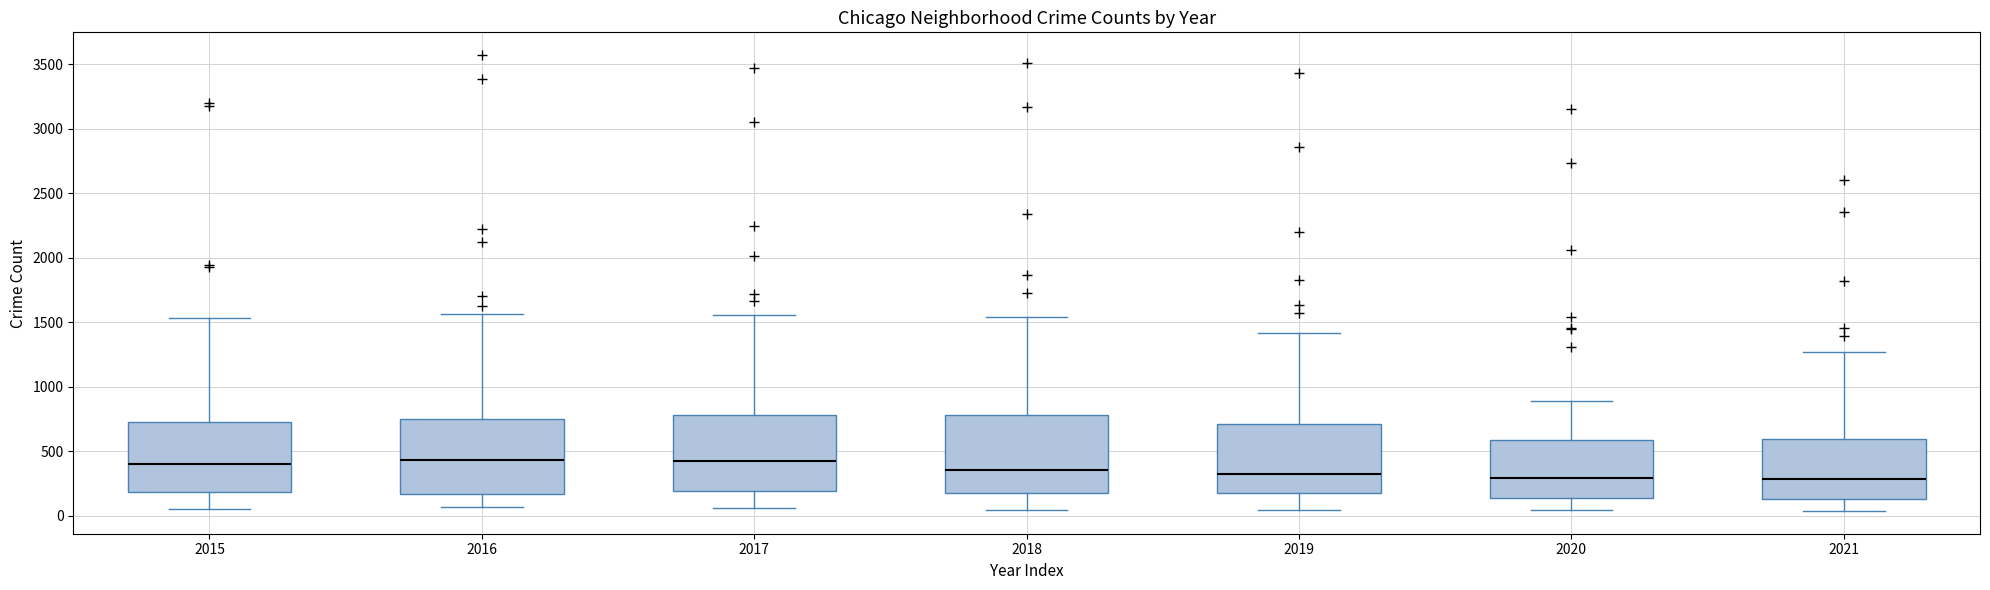

Reading left to right, transcribe this box plot: for each box, give where its median line is, the range the box spans, and where its two whiskers end, as read against the y-axis. The values are not printed on the chart, so give them approximately, as read against the axis.

2015: median 400, box 200 to 700, whiskers 50 to 1550
2016: median 450, box 150 to 750, whiskers 50 to 1550
2017: median 450, box 200 to 800, whiskers 50 to 1550
2018: median 350, box 200 to 800, whiskers 50 to 1550
2019: median 300, box 200 to 700, whiskers 50 to 1400
2020: median 300, box 150 to 600, whiskers 50 to 900
2021: median 300, box 150 to 600, whiskers 50 to 1250